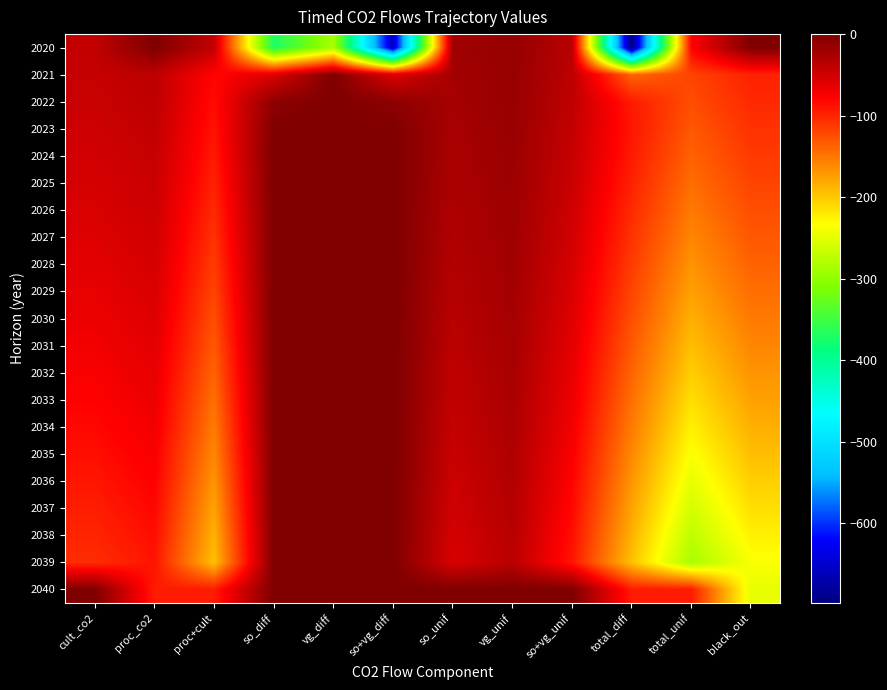

Reading right to left, transcribe all the data shown in this chart.

2020: black_out=0.0	total_unif=-77.7	total_diff=-698.2	so+vg_unif=-36.1	vg_unif=-14.3	so_unif=-21.8	so+vg_diff=-656.5	vg_diff=-285.2	so_diff=-371.3	proc+cult=-41.6	proc_co2=0.0	cult_co2=-41.6
2021: black_out=-97.9	total_unif=-118.9	total_diff=-138.9	so+vg_unif=-37.9	vg_unif=-15.0	so_unif=-22.9	so+vg_diff=-57.9	vg_diff=0.0	so_diff=-57.9	proc+cult=-81.1	proc_co2=-37.4	cult_co2=-43.7
2022: black_out=-102.8	total_unif=-124.9	total_diff=-94.1	so+vg_unif=-39.8	vg_unif=-15.7	so_unif=-24.0	so+vg_diff=-9.0	vg_diff=0.0	so_diff=-9.0	proc+cult=-85.1	proc_co2=-39.2	cult_co2=-45.9
2023: black_out=-108.0	total_unif=-131.1	total_diff=-90.8	so+vg_unif=-41.7	vg_unif=-16.5	so_unif=-25.2	so+vg_diff=-1.4	vg_diff=0.0	so_diff=-1.4	proc+cult=-89.4	proc_co2=-41.2	cult_co2=-48.2
2024: black_out=-113.4	total_unif=-137.7	total_diff=-94.1	so+vg_unif=-43.8	vg_unif=-17.3	so_unif=-26.5	so+vg_diff=-0.2	vg_diff=0.0	so_diff=-0.2	proc+cult=-93.8	proc_co2=-43.3	cult_co2=-50.6
2025: black_out=-119.0	total_unif=-144.6	total_diff=-98.6	so+vg_unif=-46.0	vg_unif=-18.2	so_unif=-27.8	so+vg_diff=-0.0	vg_diff=0.0	so_diff=-0.0	proc+cult=-98.5	proc_co2=-45.4	cult_co2=-53.1
2026: black_out=-125.0	total_unif=-151.8	total_diff=-103.5	so+vg_unif=-48.3	vg_unif=-19.1	so_unif=-29.2	so+vg_diff=-0.0	vg_diff=0.0	so_diff=-0.0	proc+cult=-103.5	proc_co2=-47.7	cult_co2=-55.8
2027: black_out=-131.2	total_unif=-159.4	total_diff=-108.6	so+vg_unif=-50.7	vg_unif=-20.1	so_unif=-30.7	so+vg_diff=-0.0	vg_diff=0.0	so_diff=-0.0	proc+cult=-108.6	proc_co2=-50.1	cult_co2=-58.6
2028: black_out=-137.8	total_unif=-167.3	total_diff=-114.1	so+vg_unif=-53.3	vg_unif=-21.1	so_unif=-32.2	so+vg_diff=-0.0	vg_diff=0.0	so_diff=-0.0	proc+cult=-114.1	proc_co2=-52.6	cult_co2=-61.5
2029: black_out=-144.7	total_unif=-175.7	total_diff=-119.8	so+vg_unif=-55.9	vg_unif=-22.1	so_unif=-33.8	so+vg_diff=0.0	vg_diff=0.0	so_diff=0.0	proc+cult=-119.8	proc_co2=-55.2	cult_co2=-64.6
2030: black_out=-151.9	total_unif=-184.5	total_diff=-125.7	so+vg_unif=-58.7	vg_unif=-23.2	so_unif=-35.5	so+vg_diff=0.0	vg_diff=0.0	so_diff=0.0	proc+cult=-125.7	proc_co2=-58.0	cult_co2=-67.8
2031: black_out=-159.5	total_unif=-193.7	total_diff=-132.0	so+vg_unif=-61.7	vg_unif=-24.4	so_unif=-37.3	so+vg_diff=0.0	vg_diff=0.0	so_diff=0.0	proc+cult=-132.0	proc_co2=-60.9	cult_co2=-71.2
2032: black_out=-167.5	total_unif=-203.4	total_diff=-138.6	so+vg_unif=-64.8	vg_unif=-25.6	so_unif=-39.2	so+vg_diff=0.0	vg_diff=0.0	so_diff=0.0	proc+cult=-138.6	proc_co2=-63.9	cult_co2=-74.7
2033: black_out=-175.9	total_unif=-213.6	total_diff=-145.6	so+vg_unif=-68.0	vg_unif=-26.9	so_unif=-41.1	so+vg_diff=0.0	vg_diff=0.0	so_diff=0.0	proc+cult=-145.6	proc_co2=-67.1	cult_co2=-78.5
2034: black_out=-184.7	total_unif=-224.3	total_diff=-152.8	so+vg_unif=-71.4	vg_unif=-28.2	so_unif=-43.2	so+vg_diff=0.0	vg_diff=0.0	so_diff=0.0	proc+cult=-152.8	proc_co2=-70.5	cult_co2=-82.4
2035: black_out=-193.9	total_unif=-235.5	total_diff=-160.5	so+vg_unif=-75.0	vg_unif=-29.6	so_unif=-45.3	so+vg_diff=0.0	vg_diff=0.0	so_diff=0.0	proc+cult=-160.5	proc_co2=-74.0	cult_co2=-86.5
2036: black_out=-203.6	total_unif=-247.2	total_diff=-168.5	so+vg_unif=-78.7	vg_unif=-31.1	so_unif=-47.6	so+vg_diff=0.0	vg_diff=0.0	so_diff=0.0	proc+cult=-168.5	proc_co2=-77.7	cult_co2=-90.8
2037: black_out=-213.8	total_unif=-259.6	total_diff=-176.9	so+vg_unif=-82.7	vg_unif=-32.7	so_unif=-50.0	so+vg_diff=0.0	vg_diff=0.0	so_diff=0.0	proc+cult=-176.9	proc_co2=-81.6	cult_co2=-95.4
2038: black_out=-224.5	total_unif=-272.6	total_diff=-185.8	so+vg_unif=-86.8	vg_unif=-34.3	so_unif=-52.5	so+vg_diff=0.0	vg_diff=0.0	so_diff=0.0	proc+cult=-185.8	proc_co2=-85.6	cult_co2=-100.2
2039: black_out=-235.7	total_unif=-286.2	total_diff=-195.1	so+vg_unif=-91.1	vg_unif=-36.0	so_unif=-55.1	so+vg_diff=0.0	vg_diff=0.0	so_diff=0.0	proc+cult=-195.1	proc_co2=-89.9	cult_co2=-105.2
2040: black_out=-247.5	total_unif=-94.4	total_diff=-94.4	so+vg_unif=0.0	vg_unif=0.0	so_unif=0.0	so+vg_diff=0.0	vg_diff=0.0	so_diff=0.0	proc+cult=-94.4	proc_co2=-94.4	cult_co2=0.0